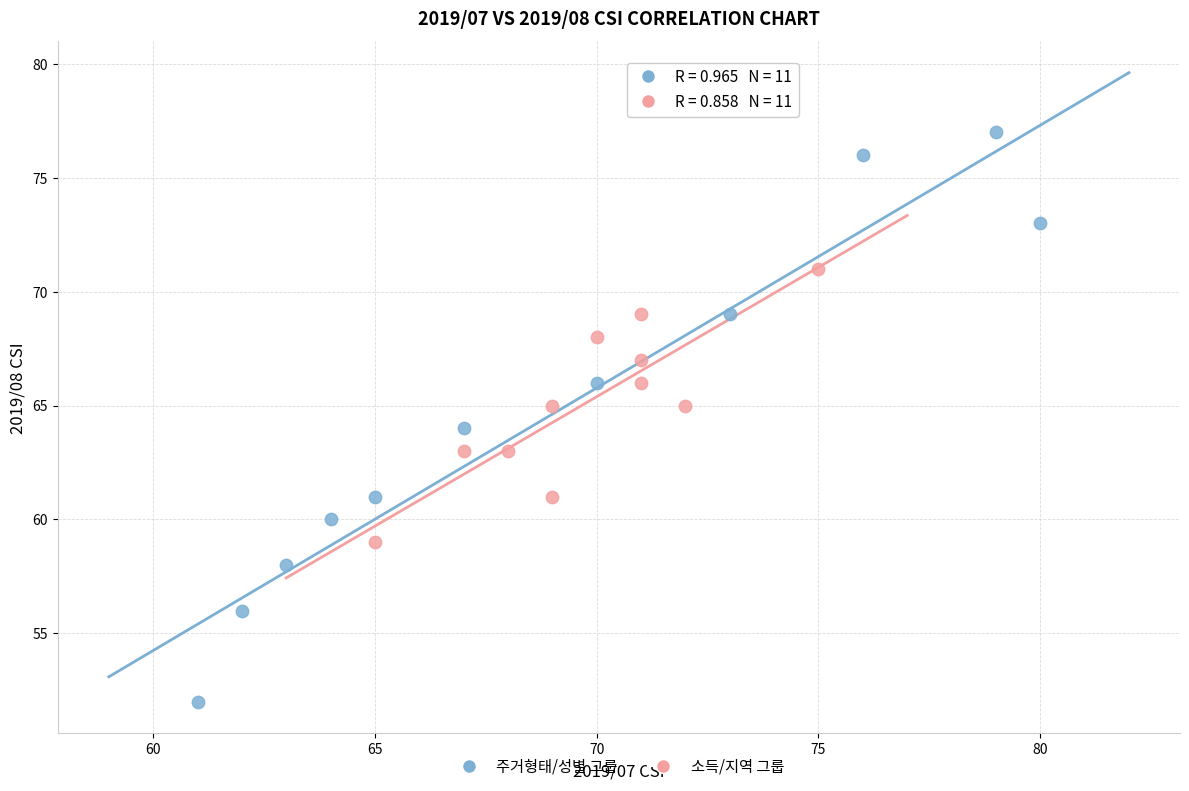

Which series reaches the maximum Y coordinate?

주거형태/성별 그룹